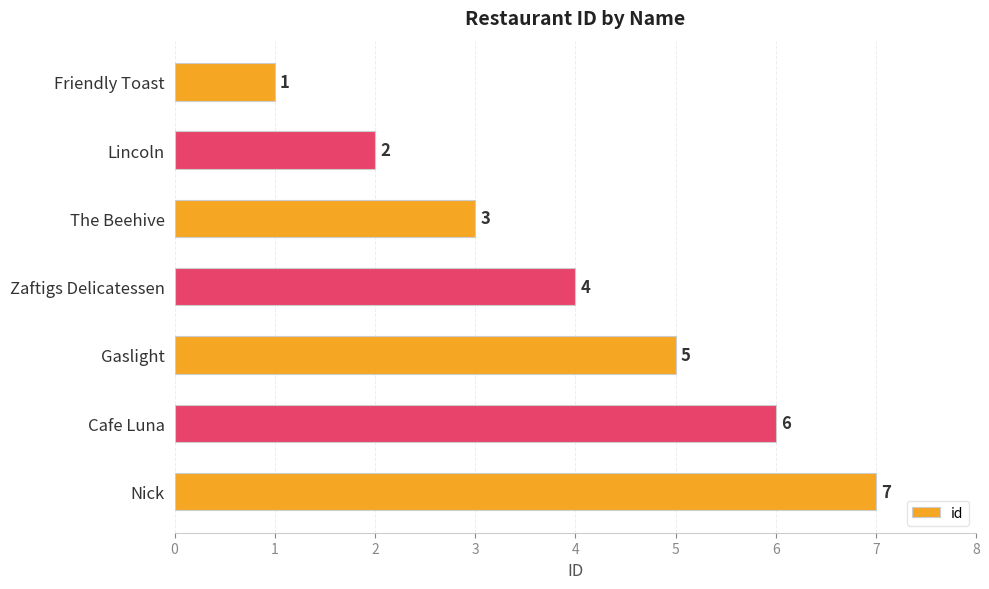

What is the difference between the maximum and second lowest values?

5